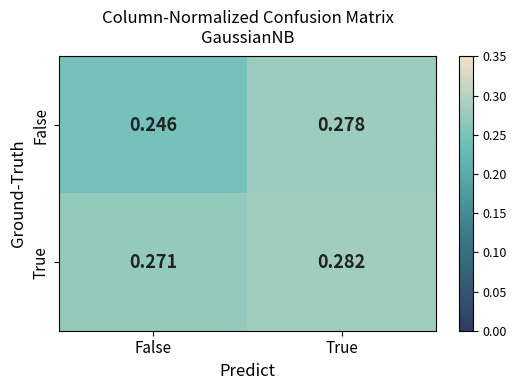

At which category does the chart reach its minimum across all series?

False